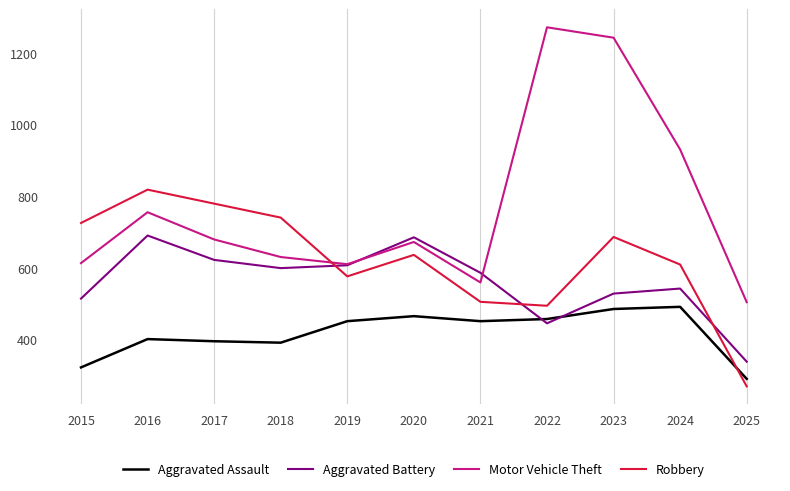

The Robbery series shows 506 at 2021. True or false?

True